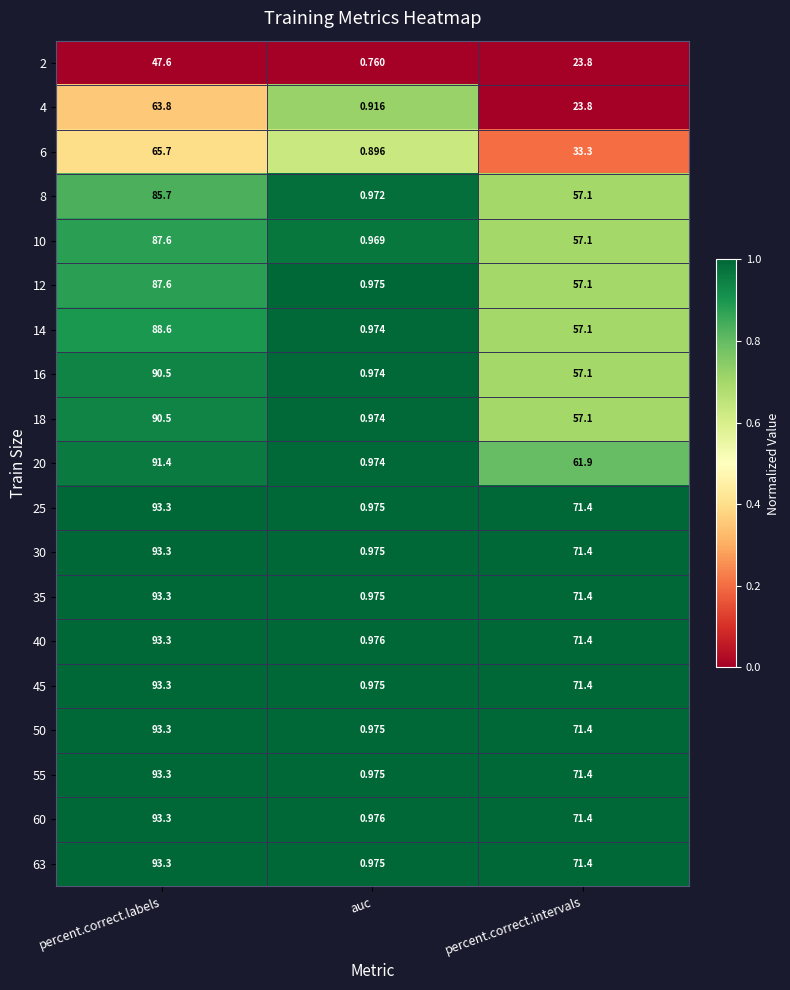

At which label does 30 reach its minimum?

auc